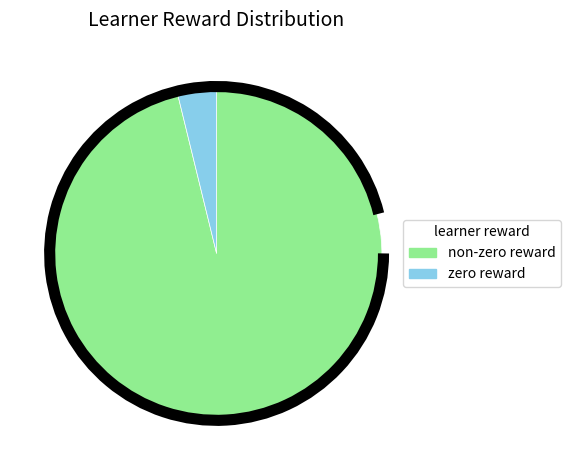

Rank the categories by value from highest to lowest.

non-zero reward, zero reward